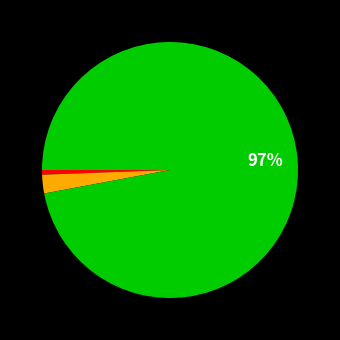

To the nearest percent, what is the difference between the largest and smallest slice percentages?

96%